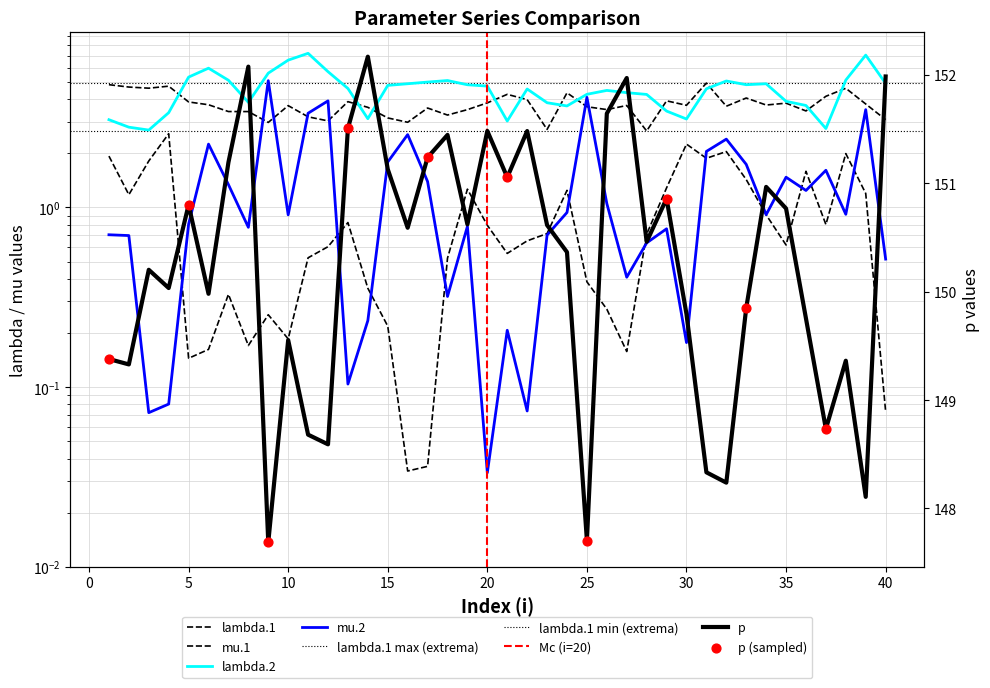

Which series has the largest Y range (max minus min)?

mu.2